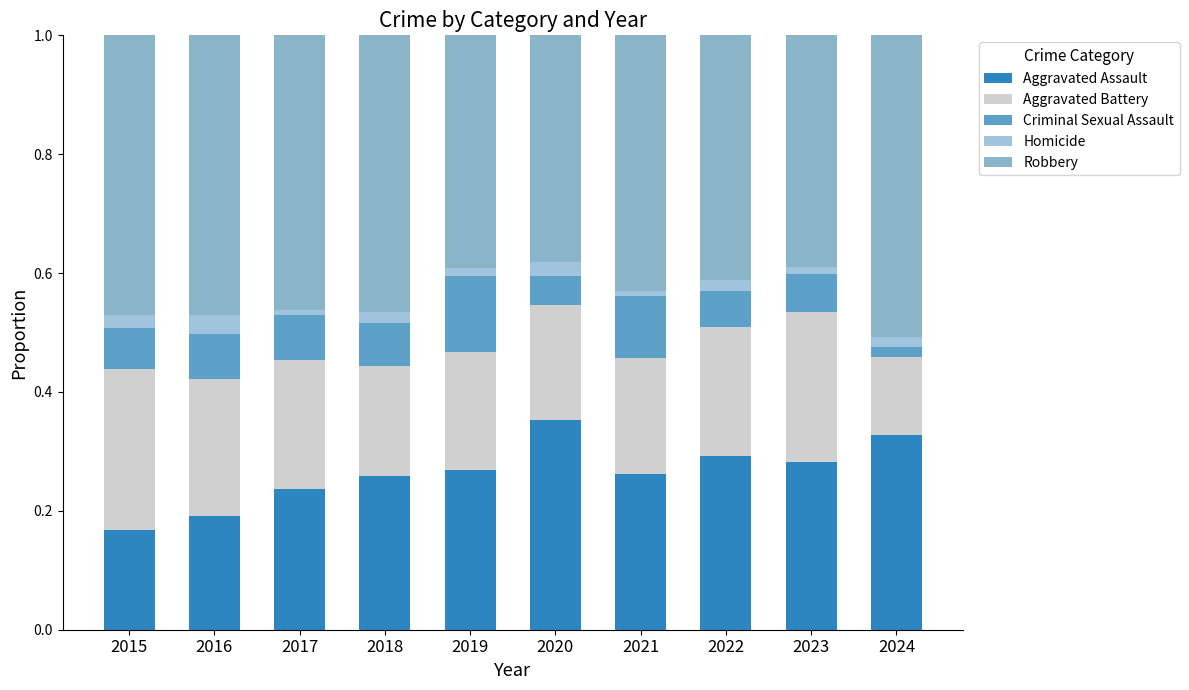

Are the bars horizontal?

No